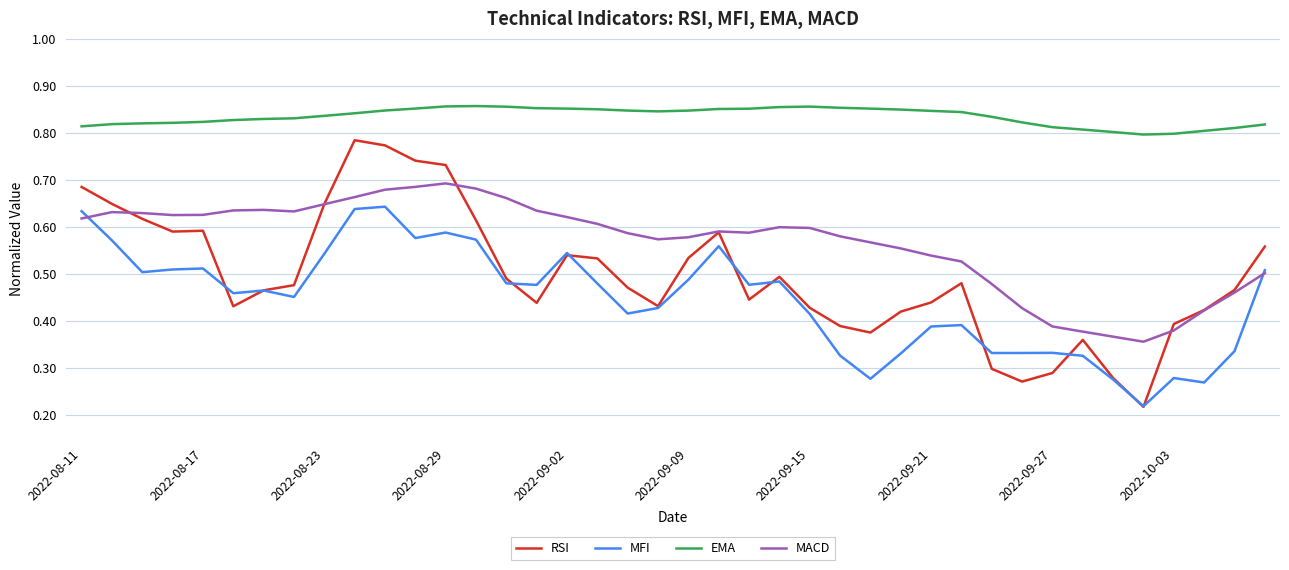

True or false: RSI and EMA cross at least once.

False